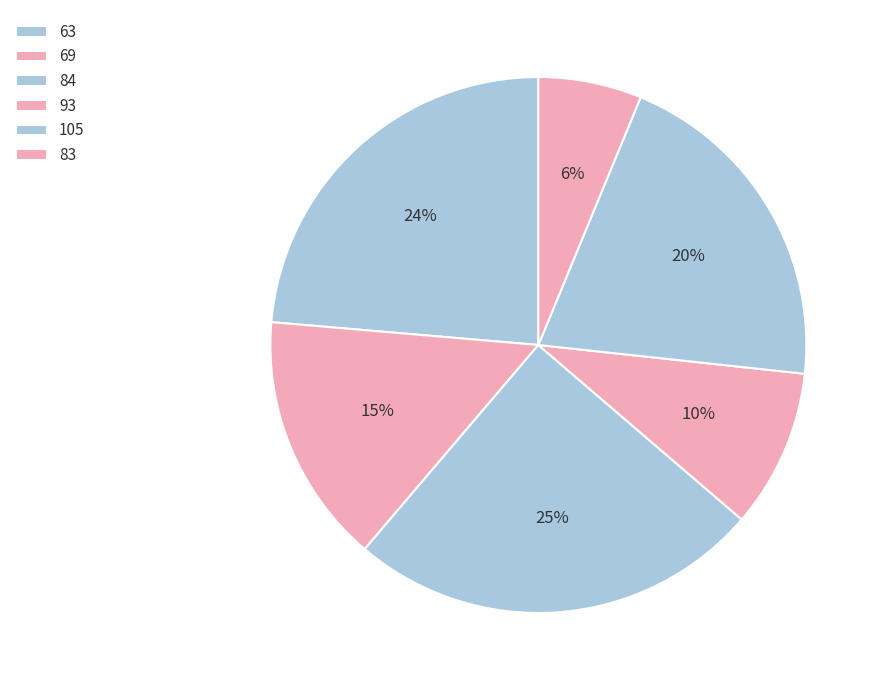

How many segments does this pie chart have?

6